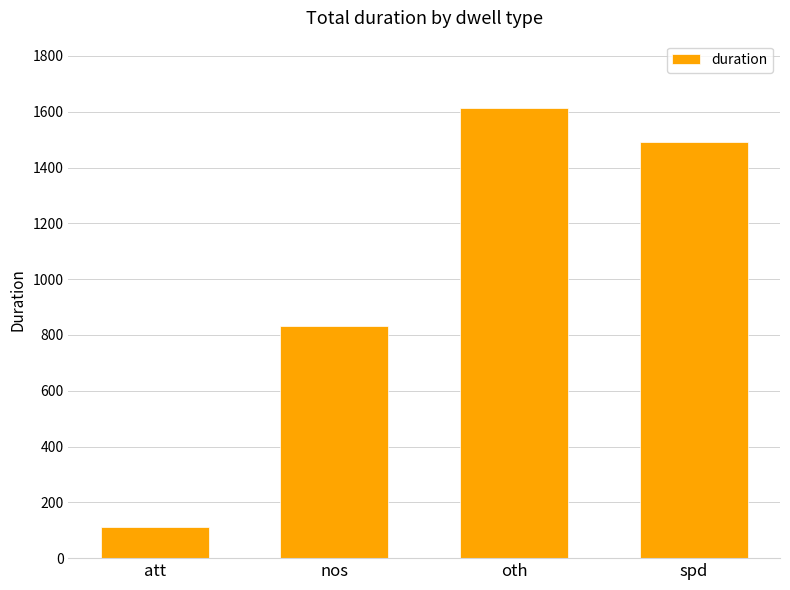

Rank the categories by value from highest to lowest.

oth, spd, nos, att